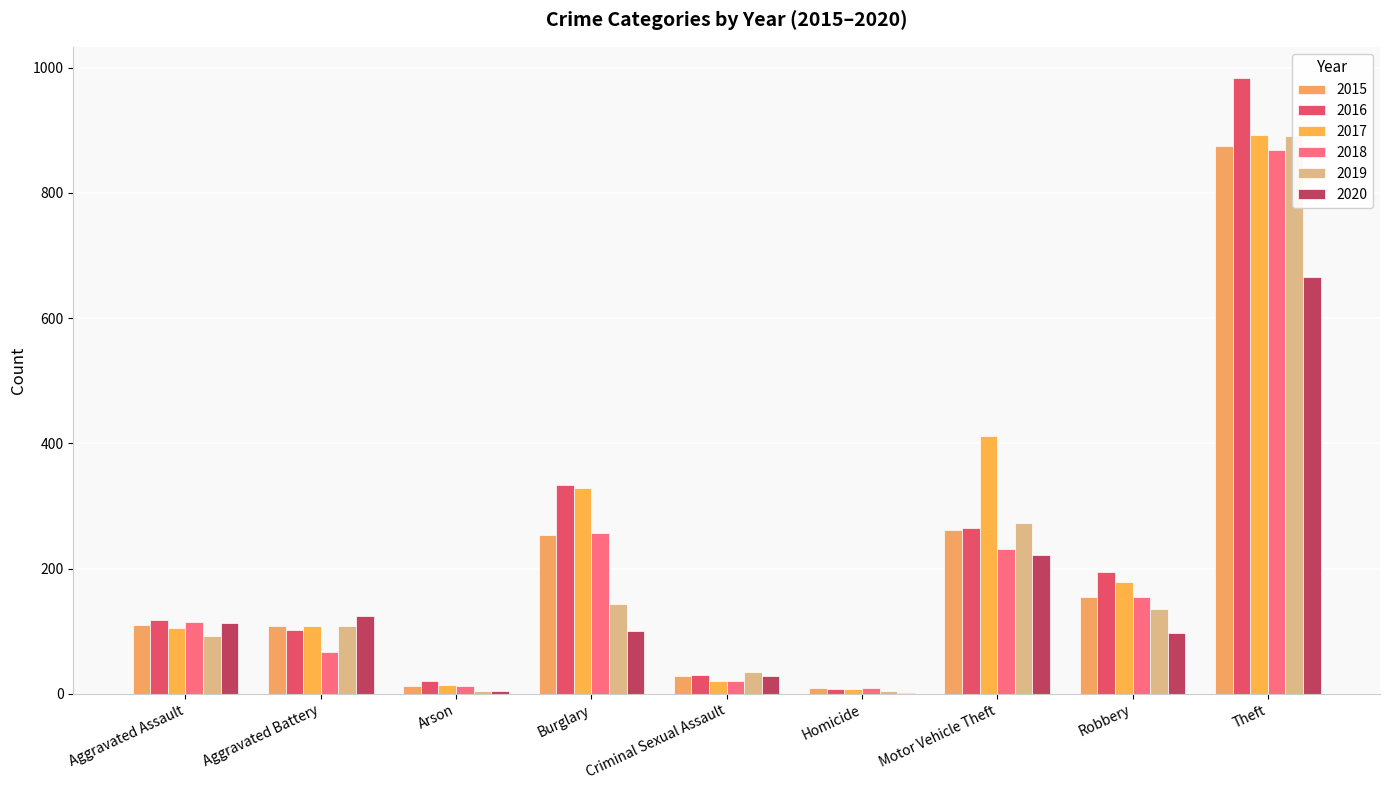

Which series has the widest spread of values?

2016